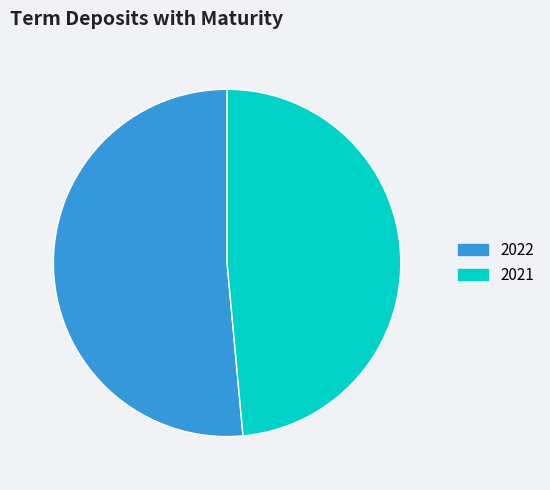

Combined, do 2021 and 2022 account for over 50%?

Yes